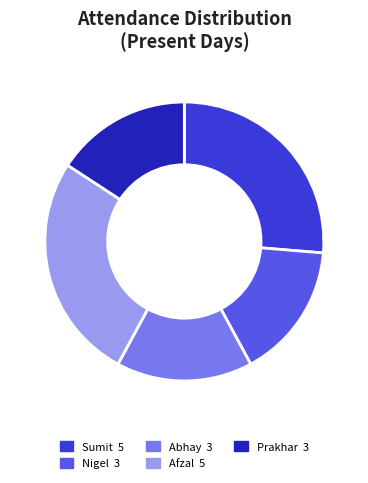

Does any single category account for the majority?

No